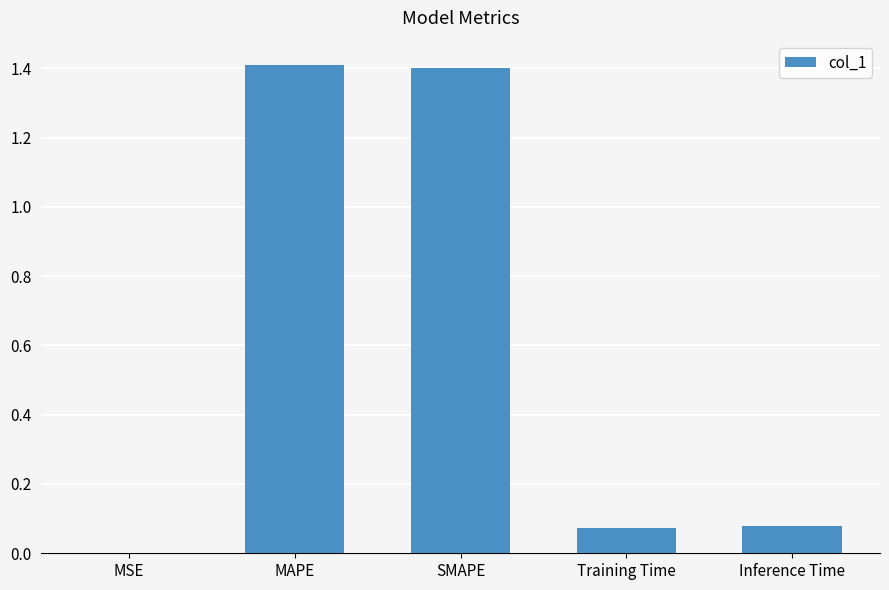

The chart shows a value of 0.4 at MAPE. True or false?

False